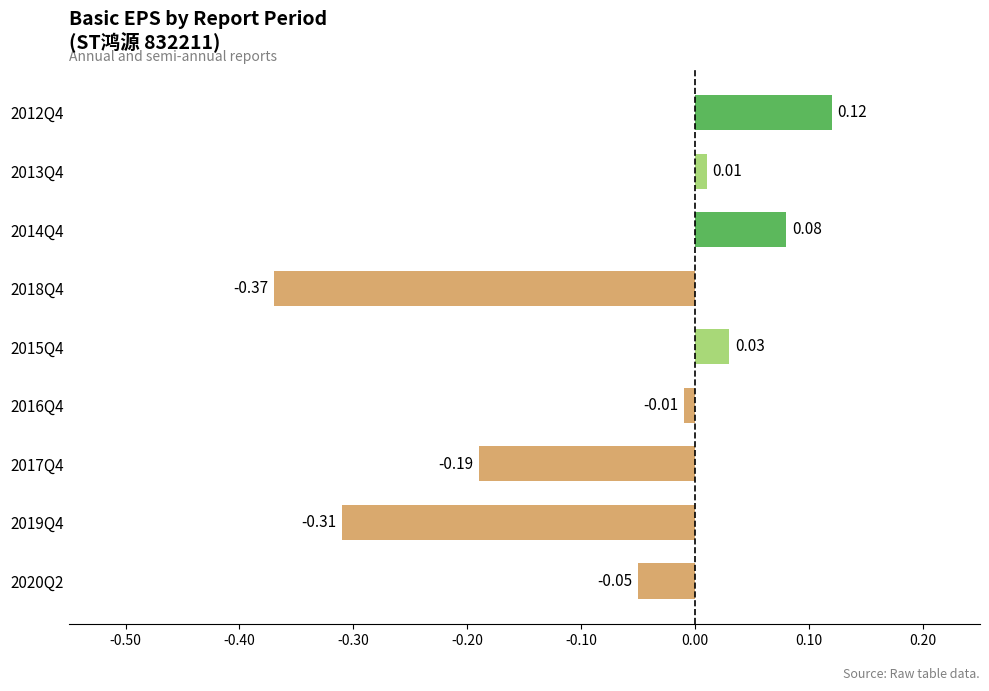

How many values are below 0?

5